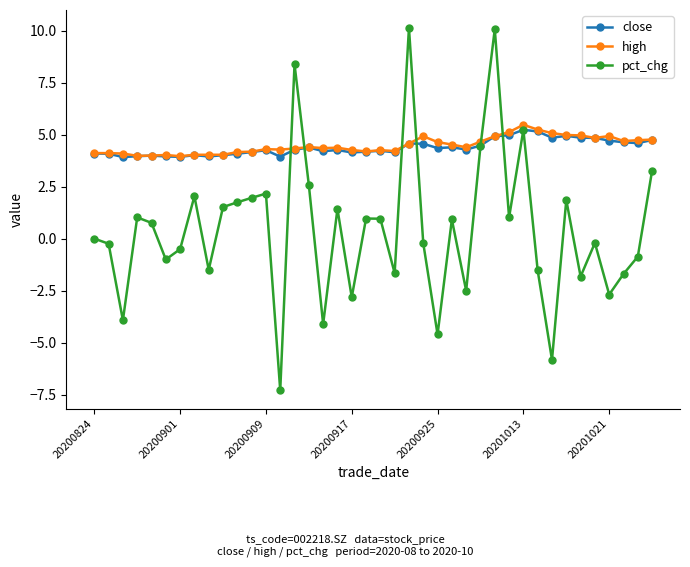

What is the minimum value for close?

3.9